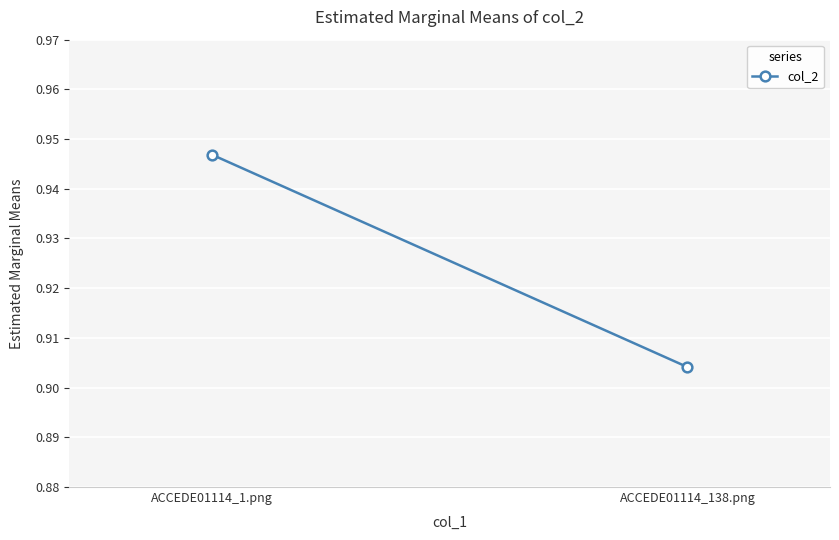

How many series are shown in this chart?

1